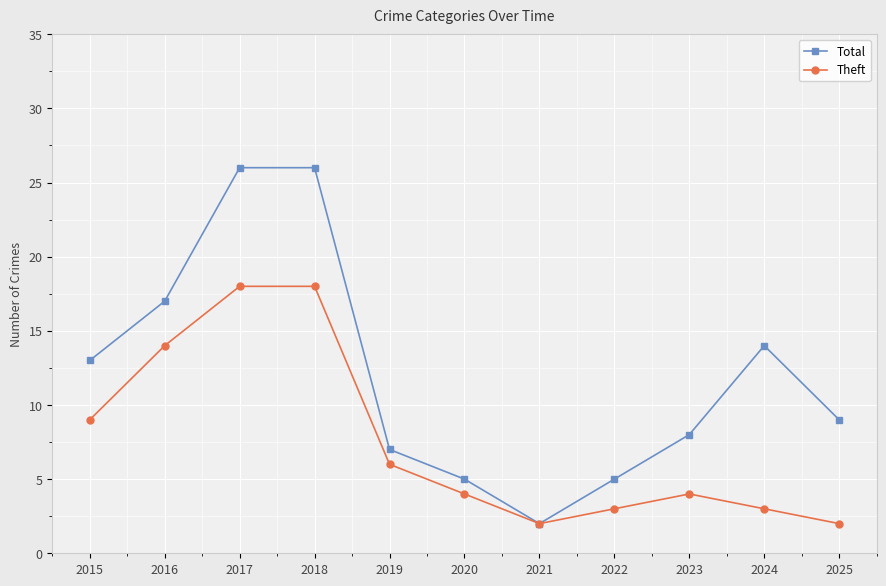

The Total series shows 26 at 2018. True or false?

True